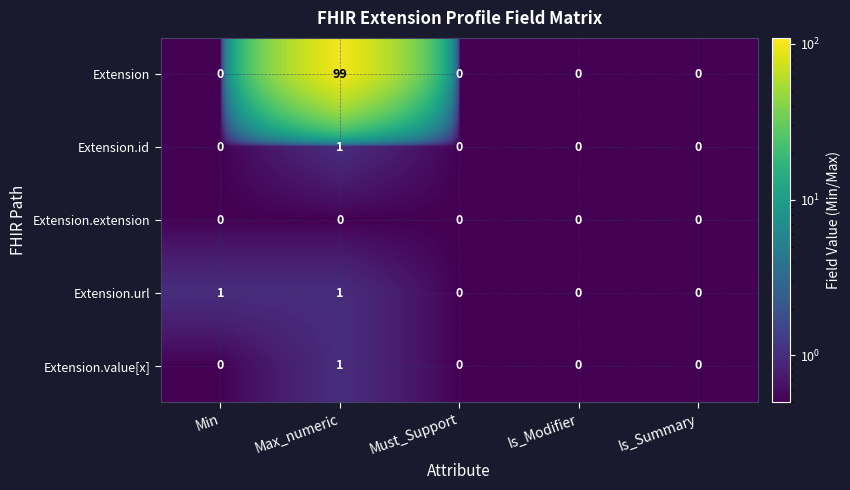

At how many categories does at least one series exceed 13?

1